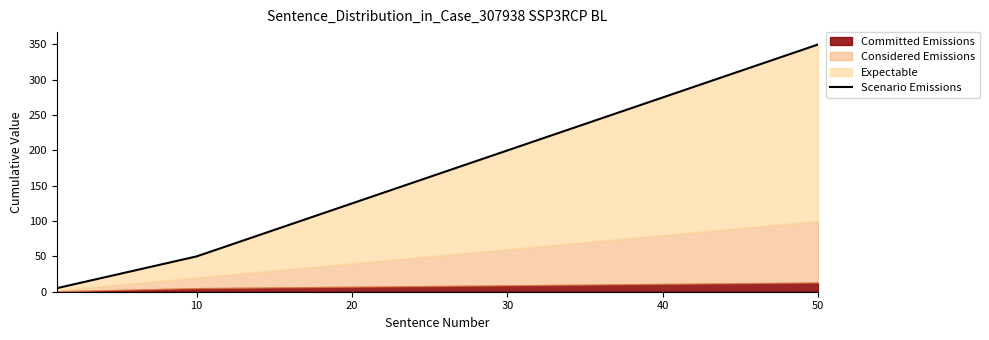

Rank the series at 6 from lowest to highest value.

Committed Emissions, Considered Emissions, Expectable, Scenario Emissions